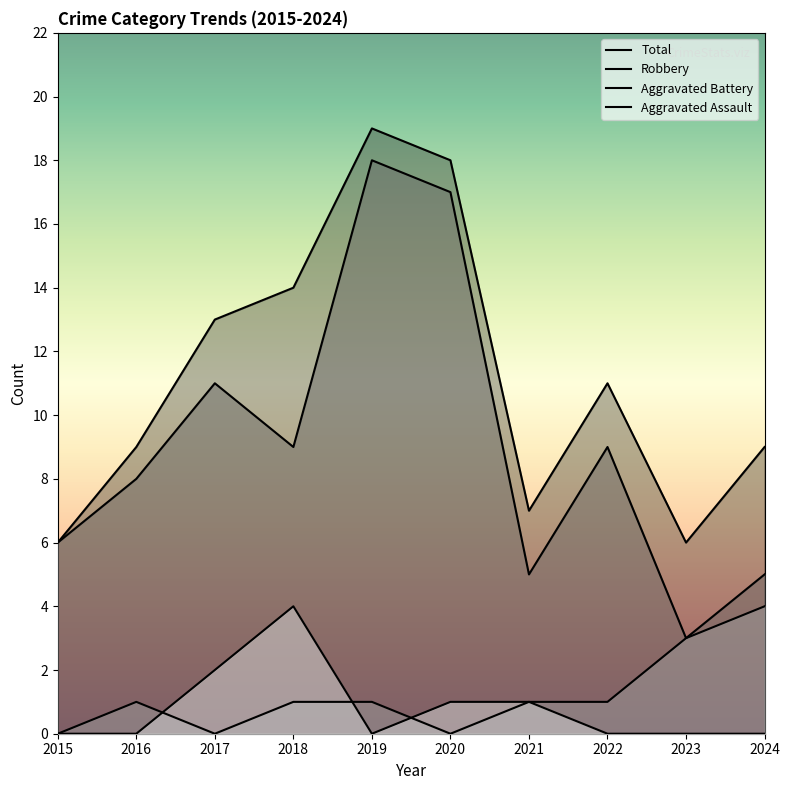

The Aggravated Battery series shows 2 at 2017. True or false?

False